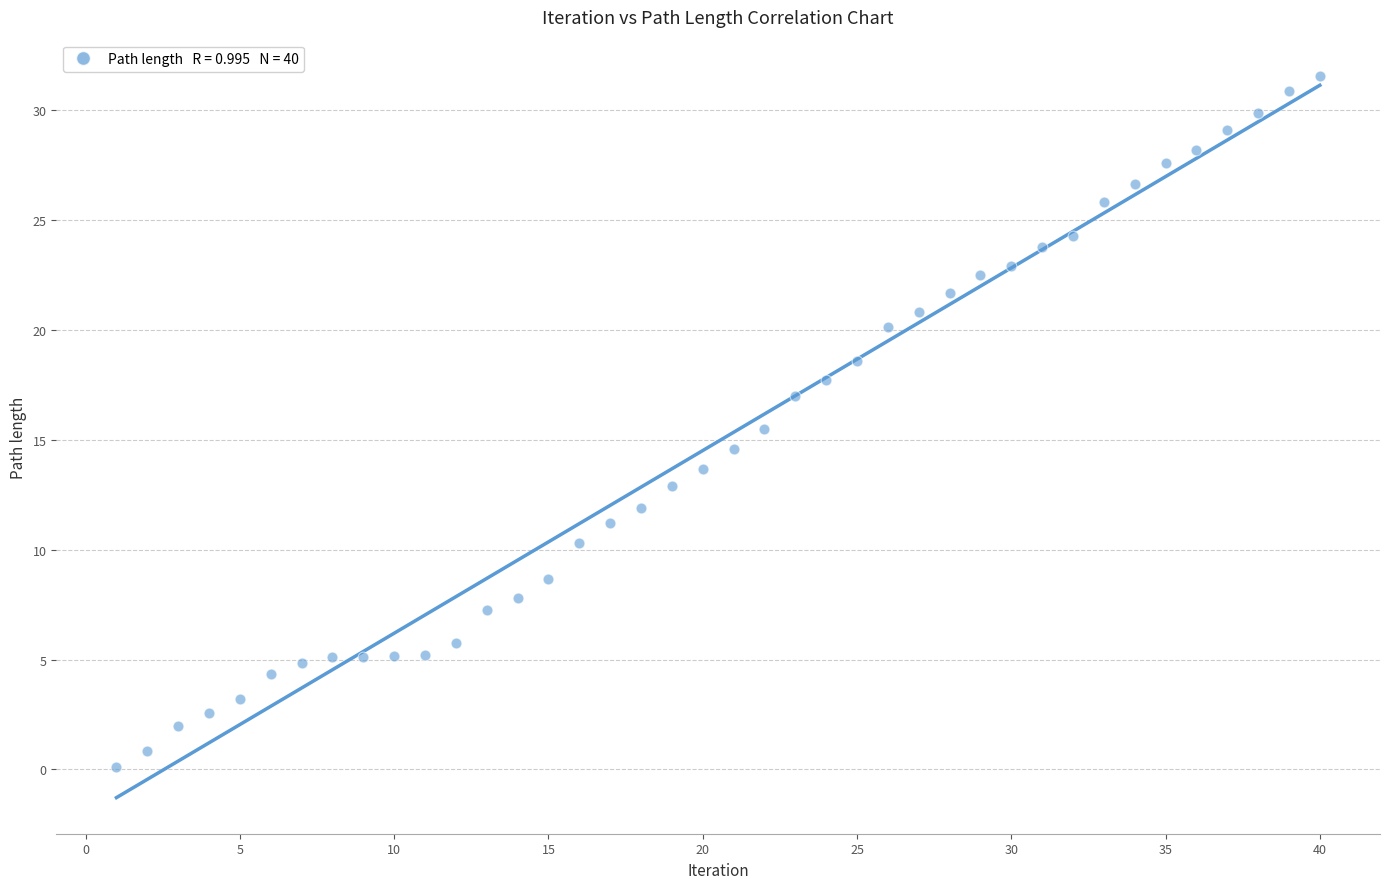

What is the range of Y values (max minus min)?

31.5